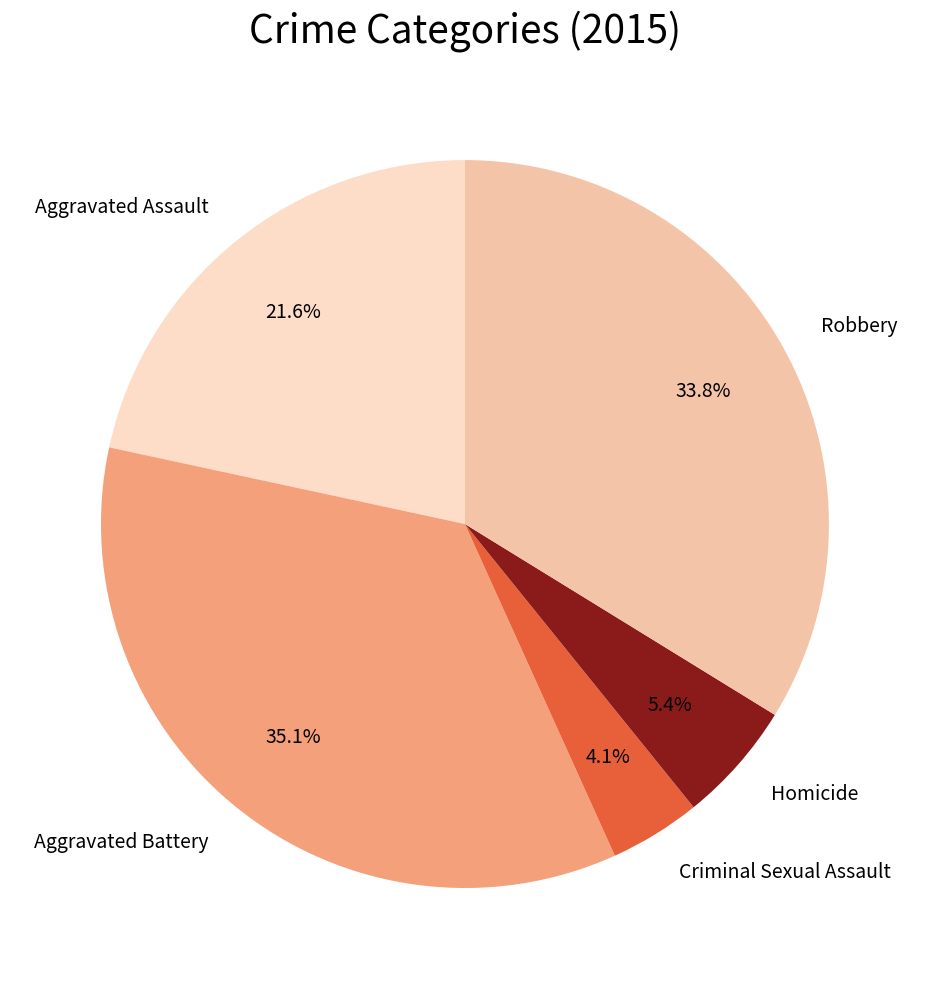

Is the sum of Homicide and Robbery greater than half?

No